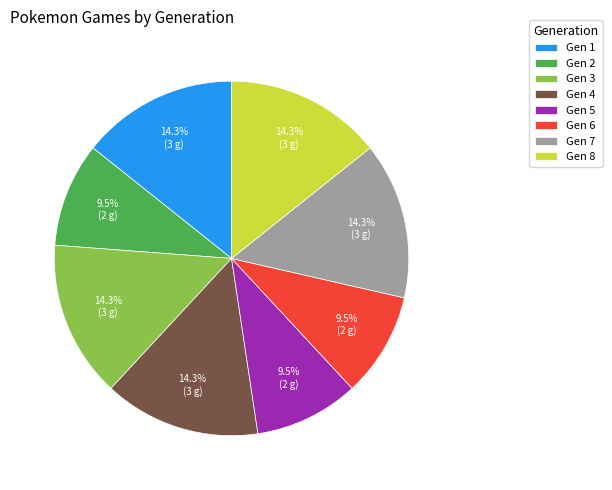

Combined, do Gen 5 and Gen 4 account for over 50%?

No